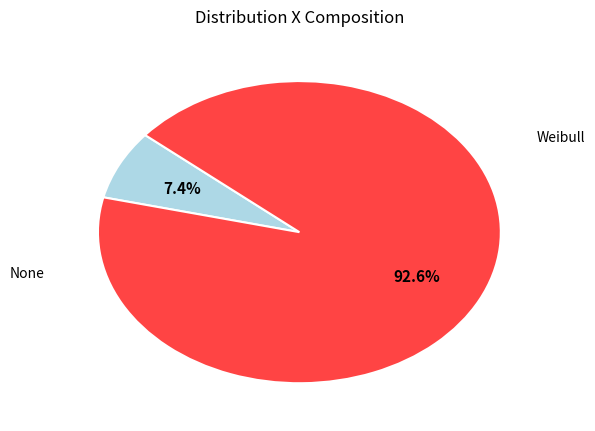

Does any single category account for the majority?

Yes